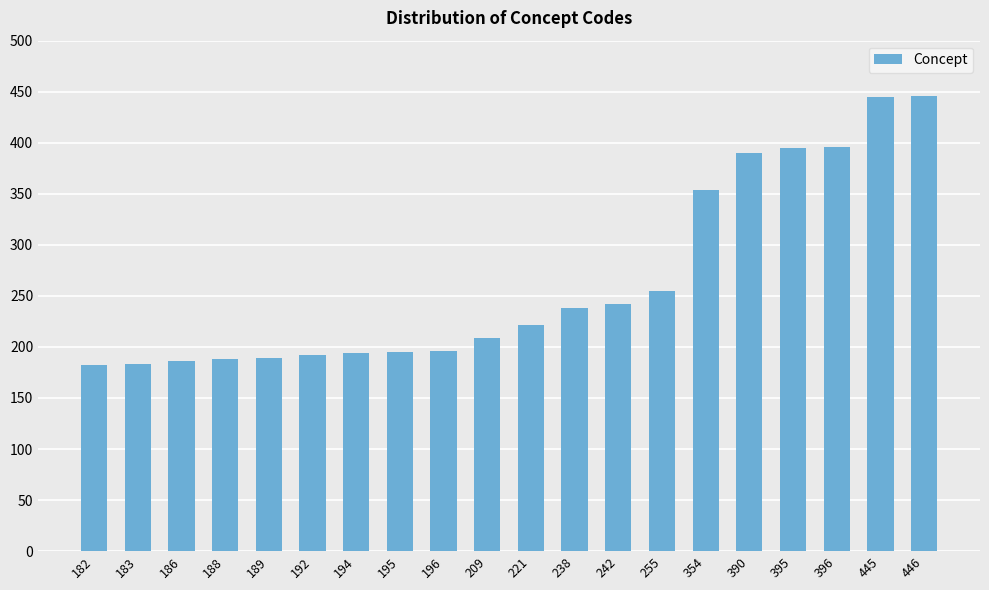

Where is the data nearest to the value 314?

354